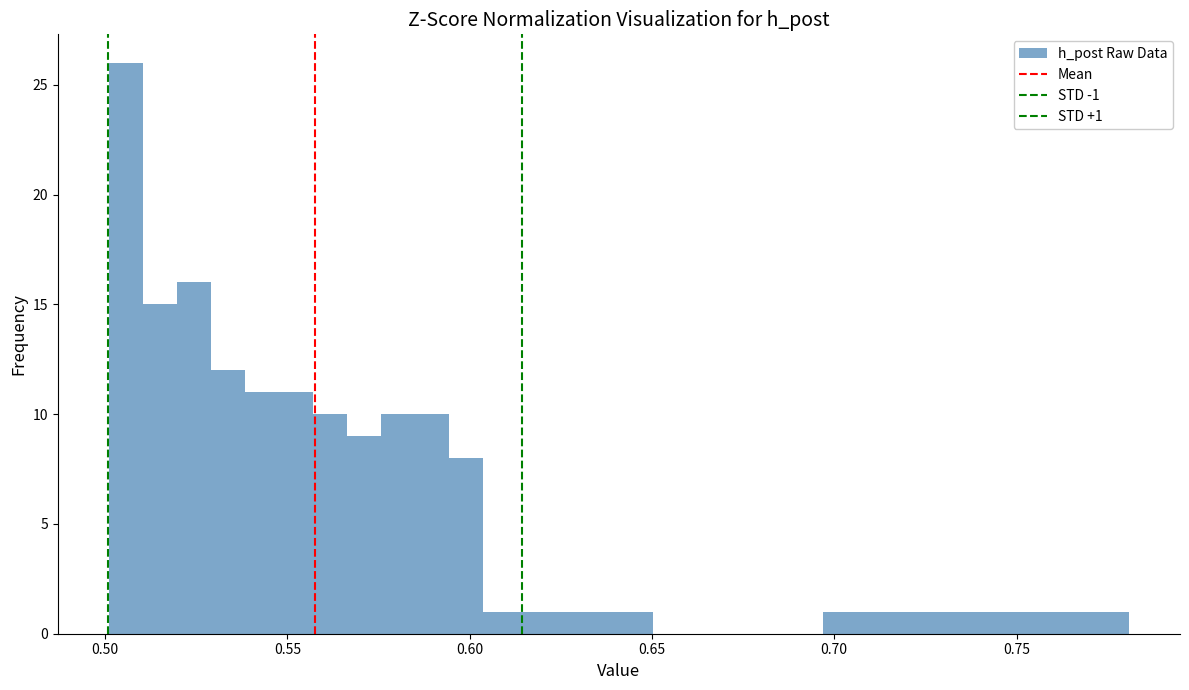

Around what value on the x-axis is the tallest bar? Give the approximate position of its centre, as read against the axis.

0.505